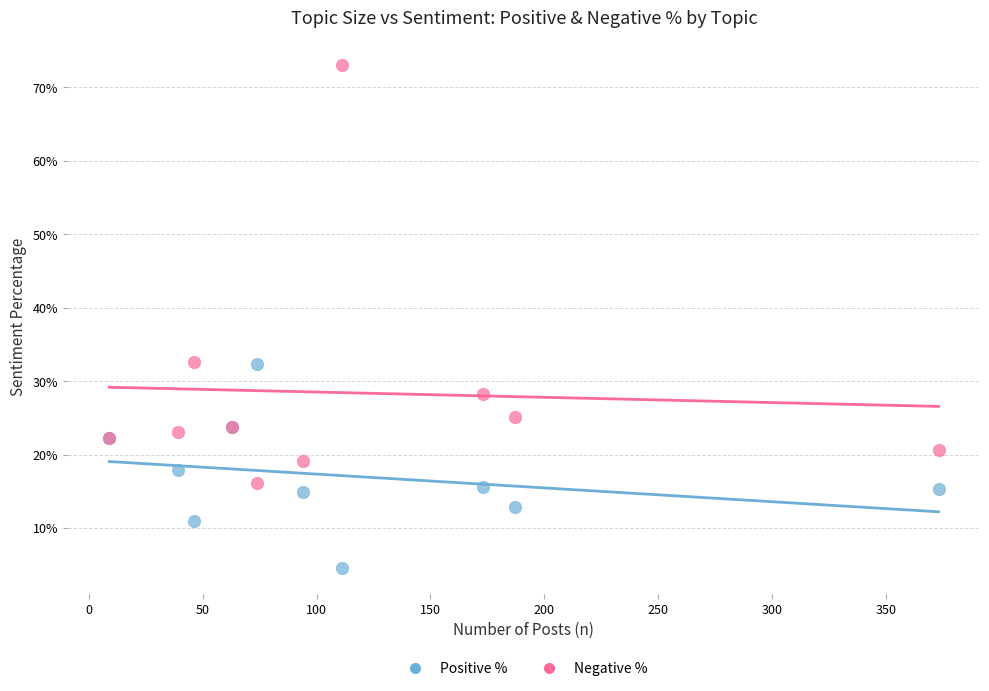

What are all the series names shown in the legend?

Positive %, Negative %